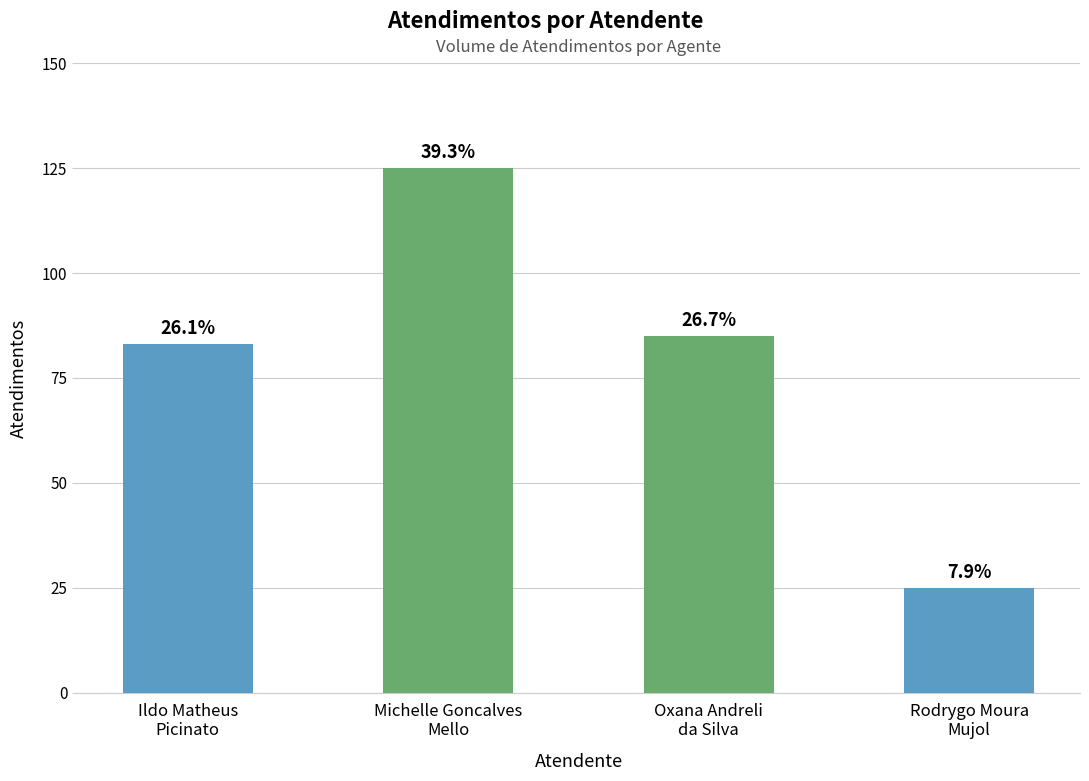

What is the average value?

80